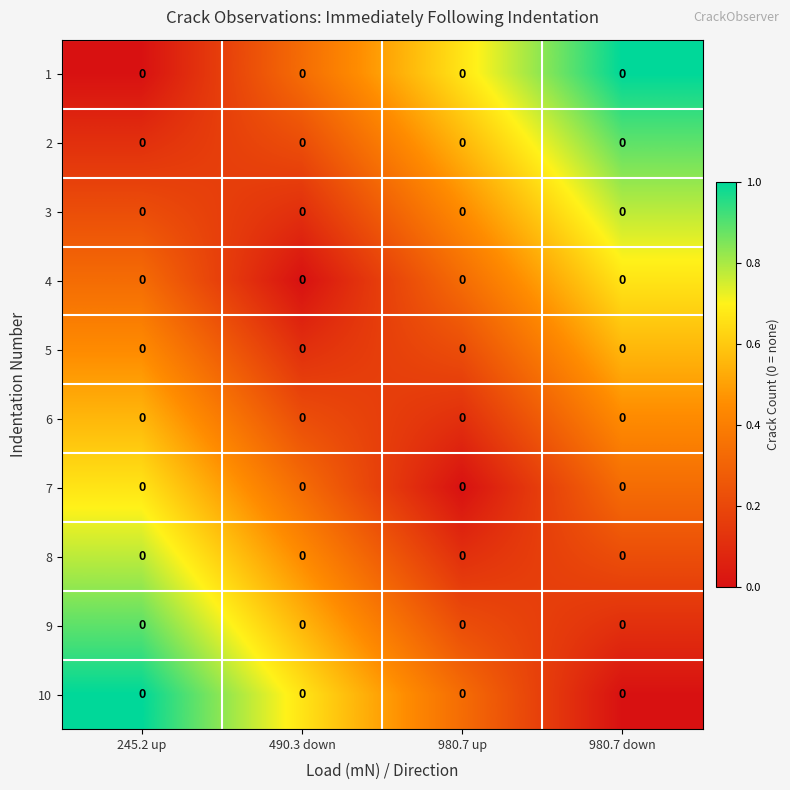

List the series in order of their peak value, highest first.

1, 10, 2, 9, 3, 8, 4, 7, 5, 6